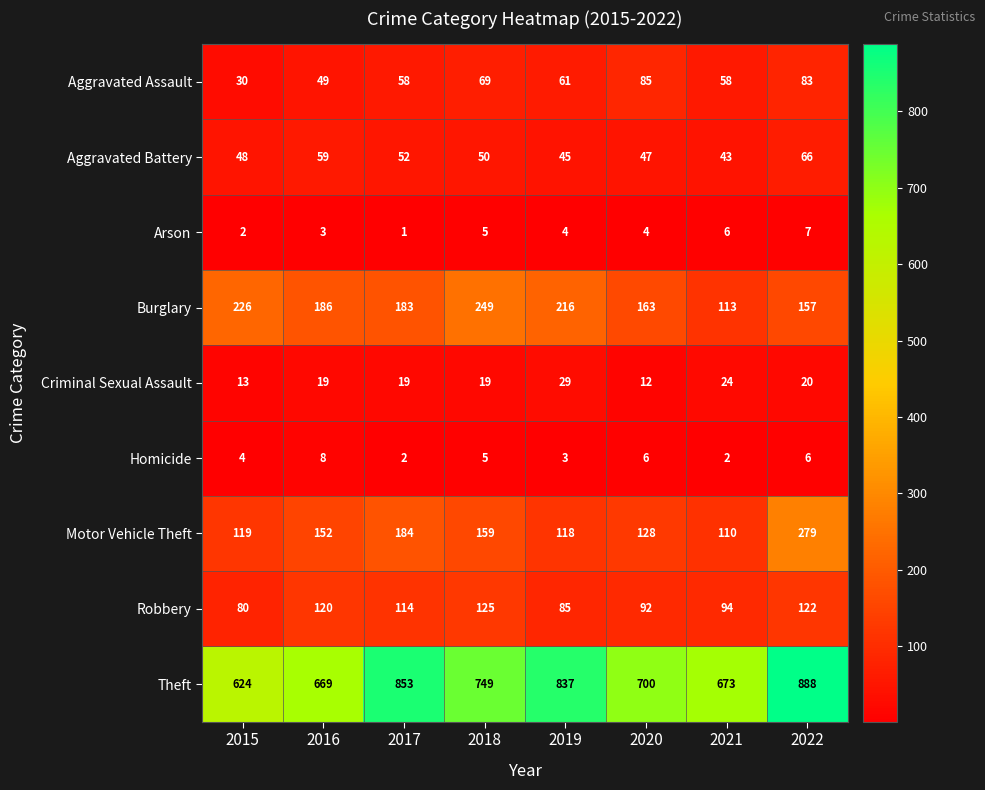

What is the difference between the maximum and second lowest values in the Homicide series?

6